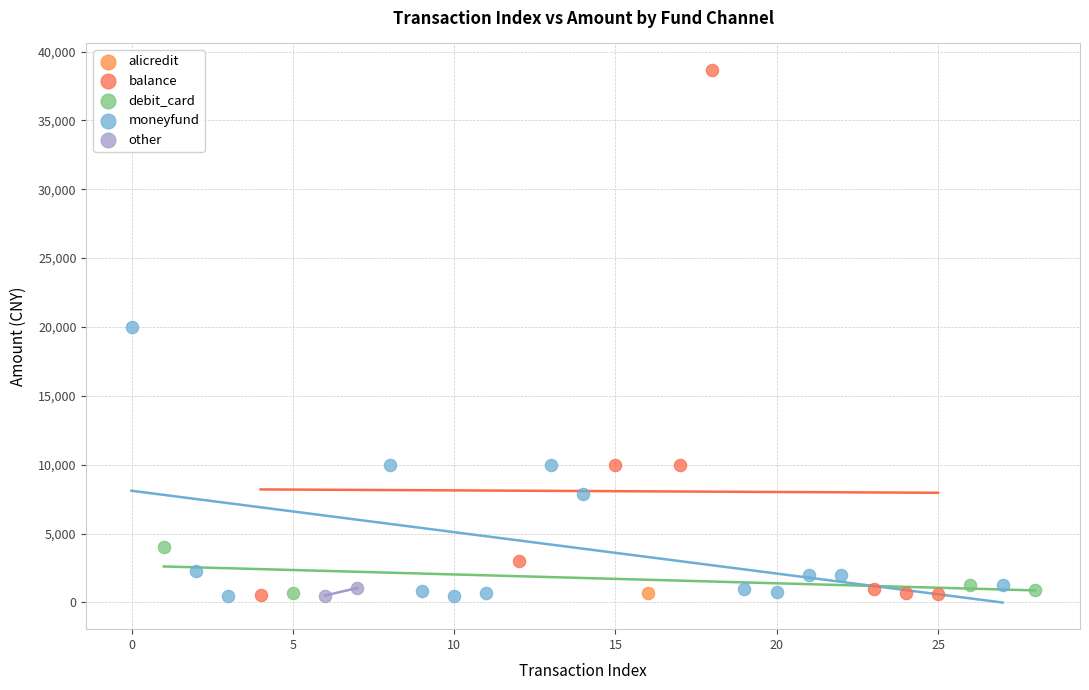

What are all the series names shown in the legend?

alicredit, balance, debit_card, moneyfund, other